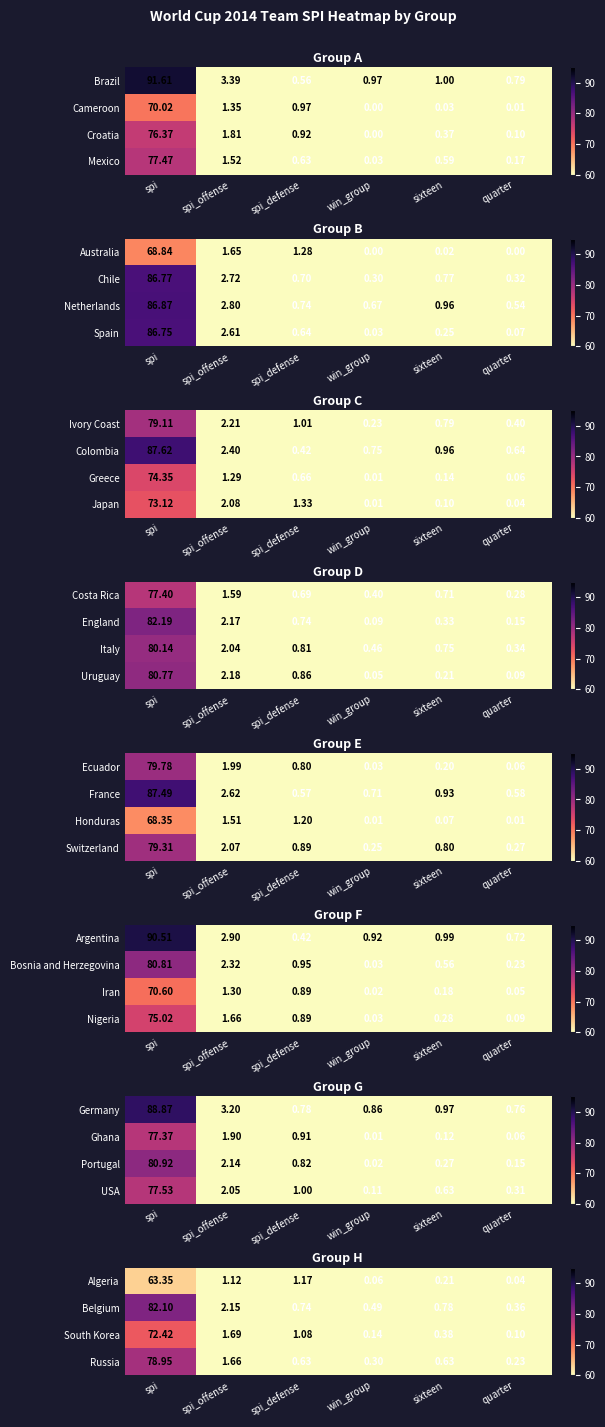

True or false: South Korea has a value of 2.9 at spi_offense.

False